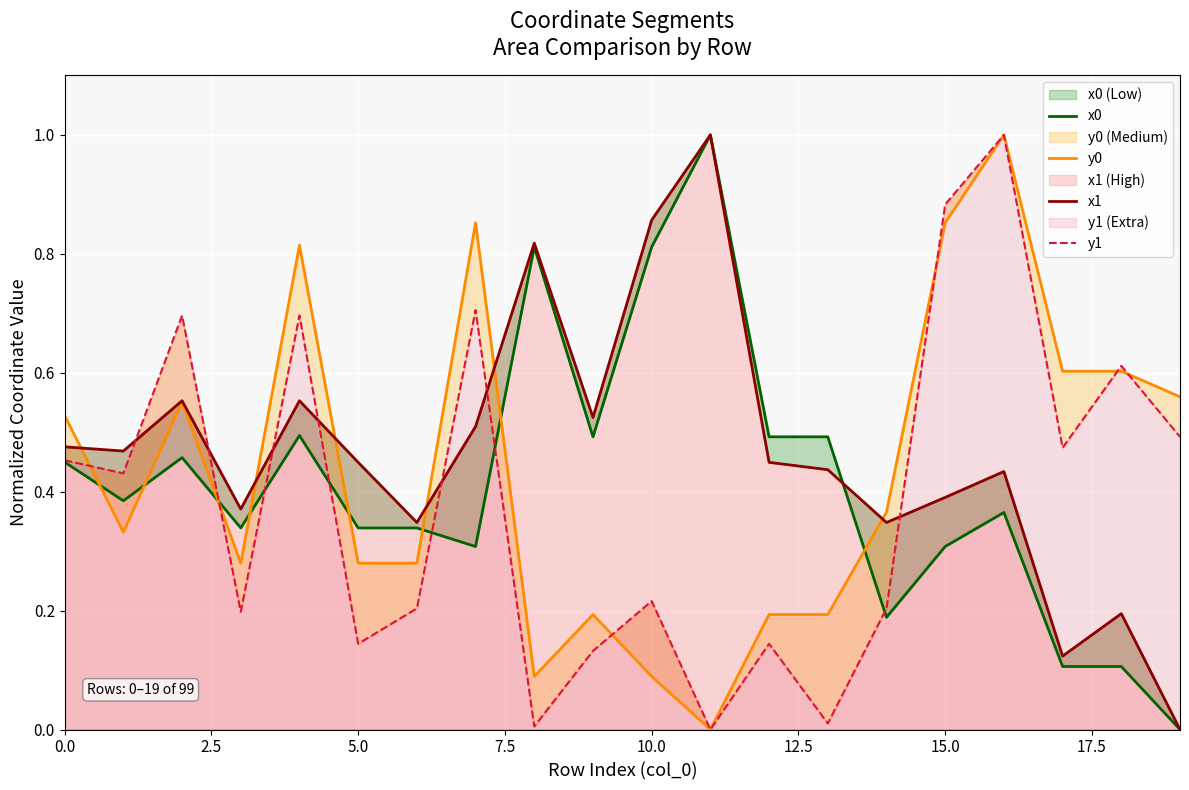

Is it true that y0 equals 0.5 at 15.0?

False